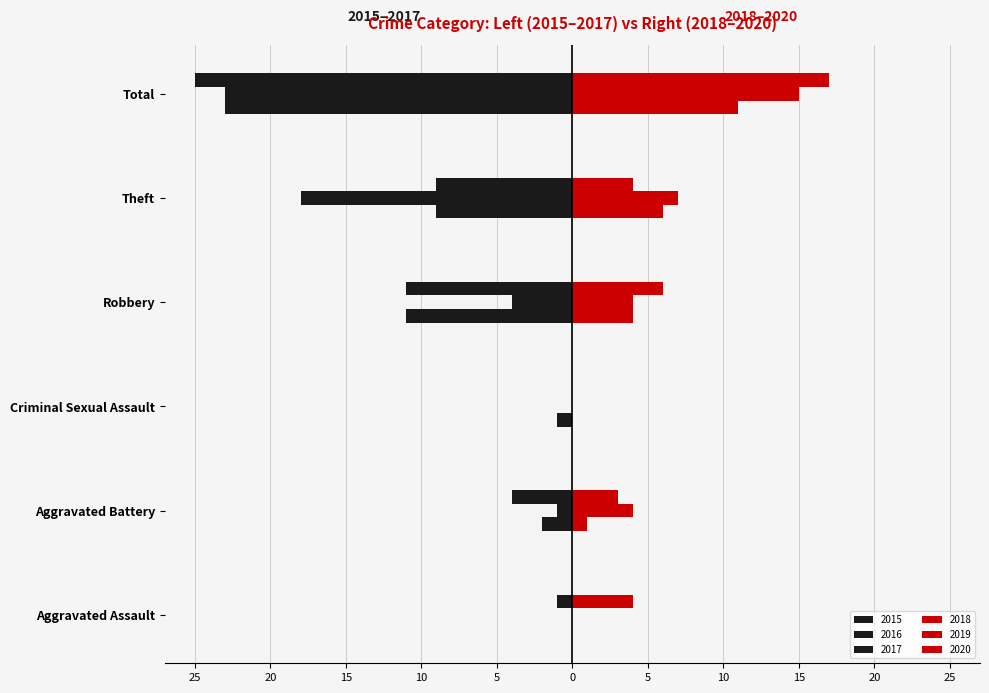

Reading left to right, what are all the values shown in this chart?

2015: 0	-2	-1	-11	-9	-23
2016: 0	-1	0	-4	-18	-23
2017: -1	-4	0	-11	-9	-25
2018: 0	1	0	4	6	11
2019: 0	4	0	4	7	15
2020: 4	3	0	6	4	17